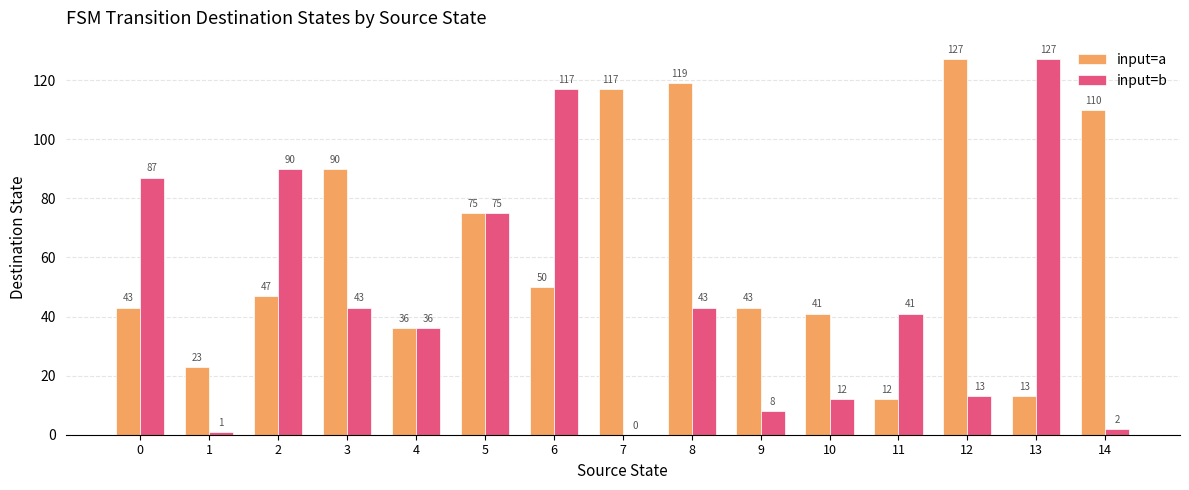

What is the sum of the input=b values at 10 and 4?

48